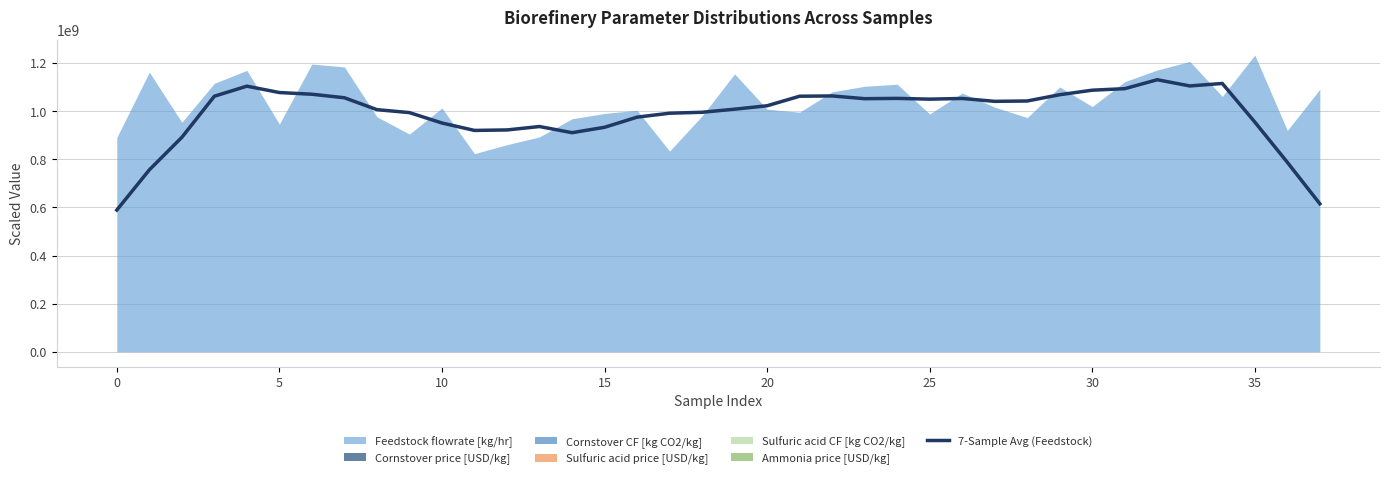

What is the maximum value for 7-Sample Avg (Feedstock)?

1130257471.4